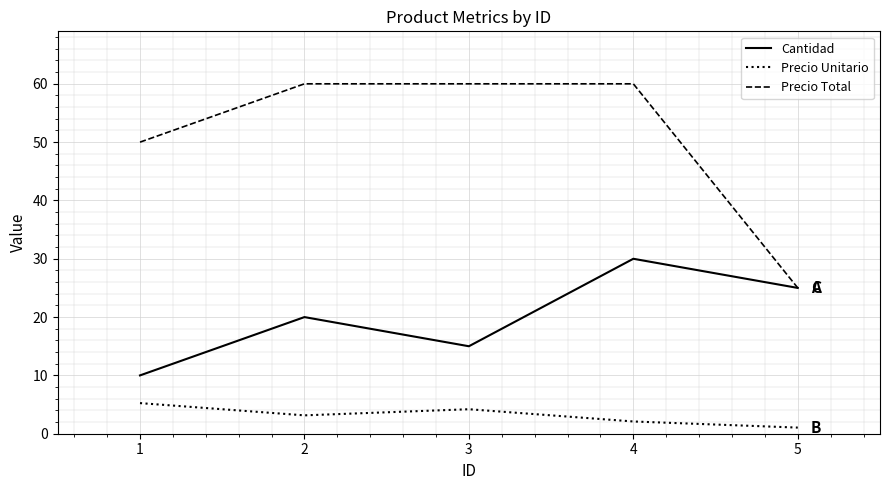

True or false: Cantidad and Precio Unitario intersect in this chart.

False